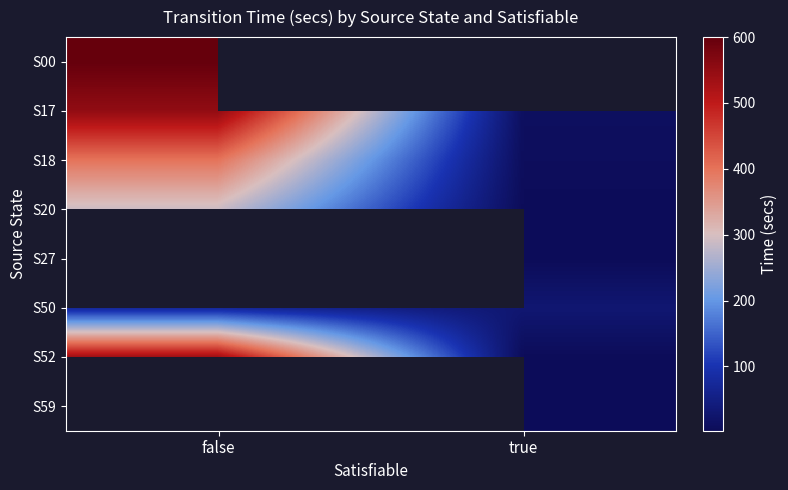

Rank the categories by S17 value from highest to lowest.

false, true